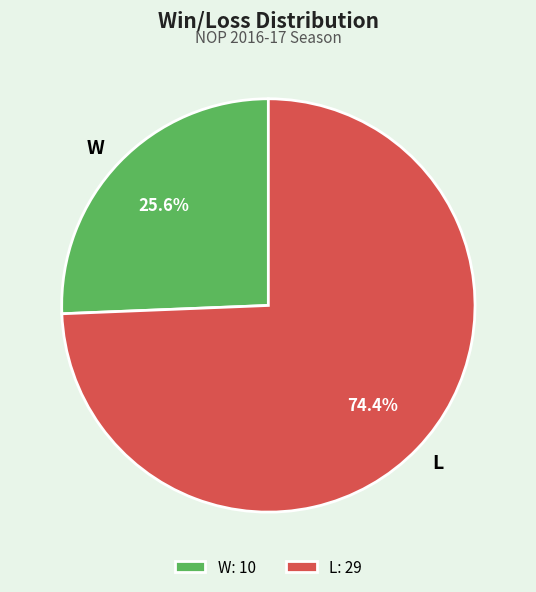

Which slice is the largest?

L